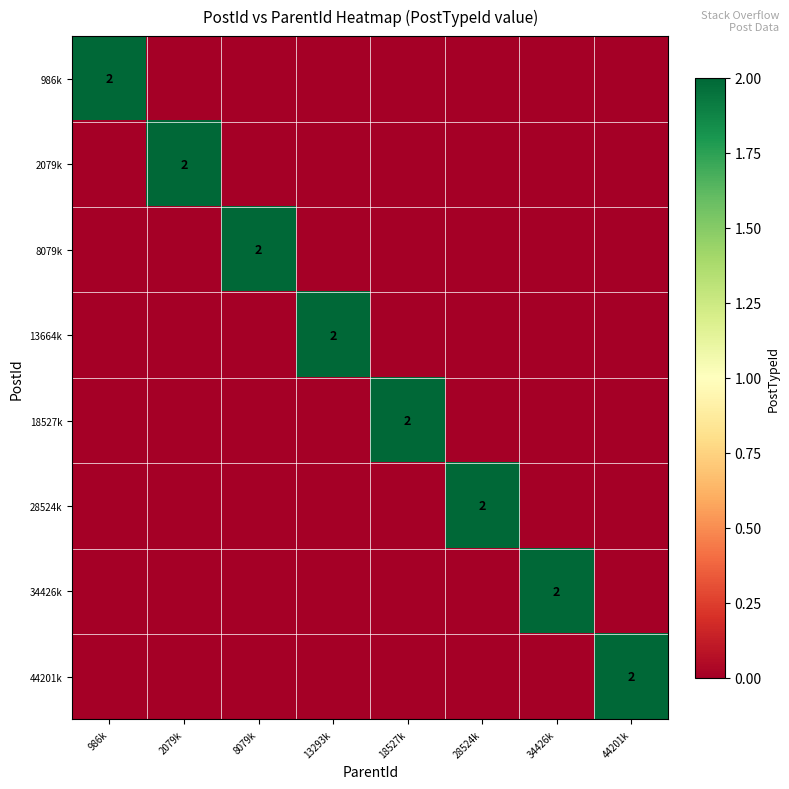

The value of 986k at 986k is 2. True or false?

True